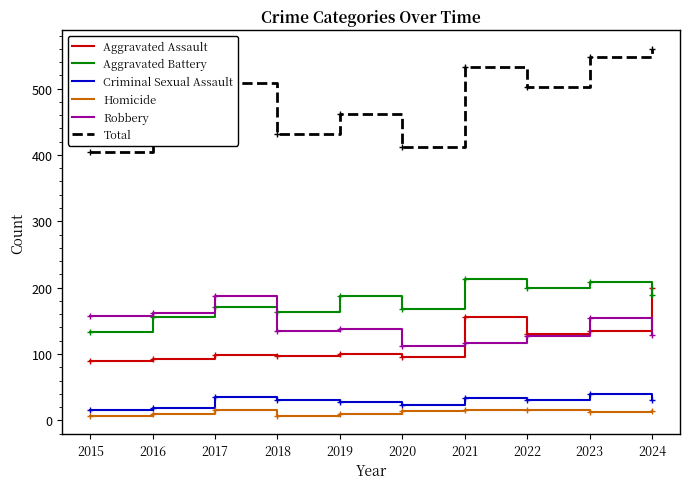

Which category has the highest value across all series?

2024